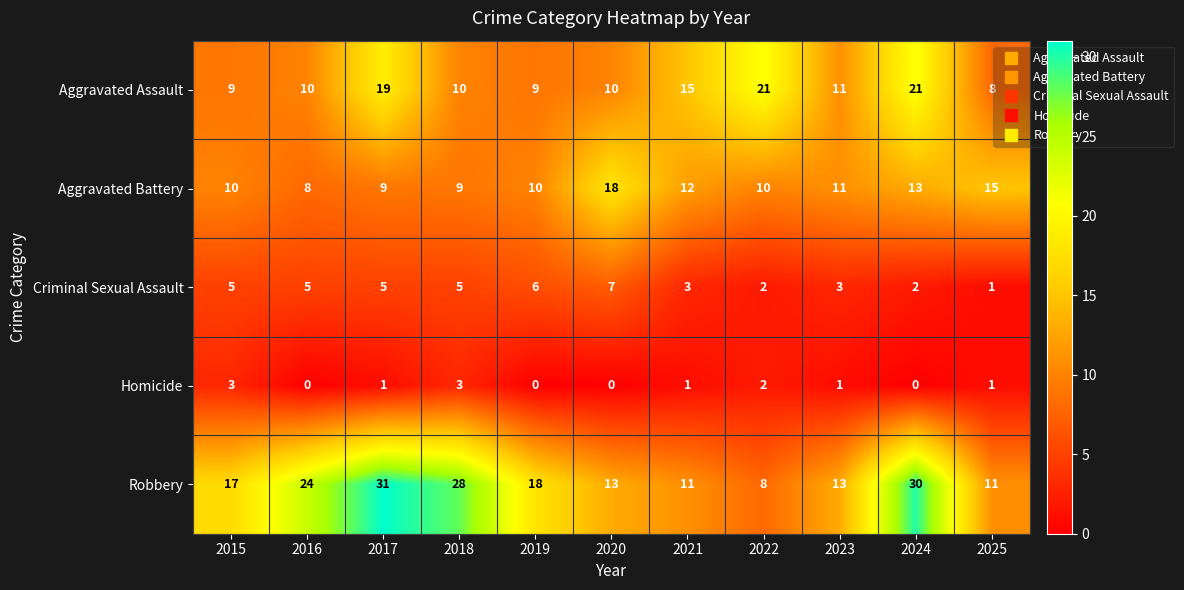

Which series has the widest spread of values?

Robbery